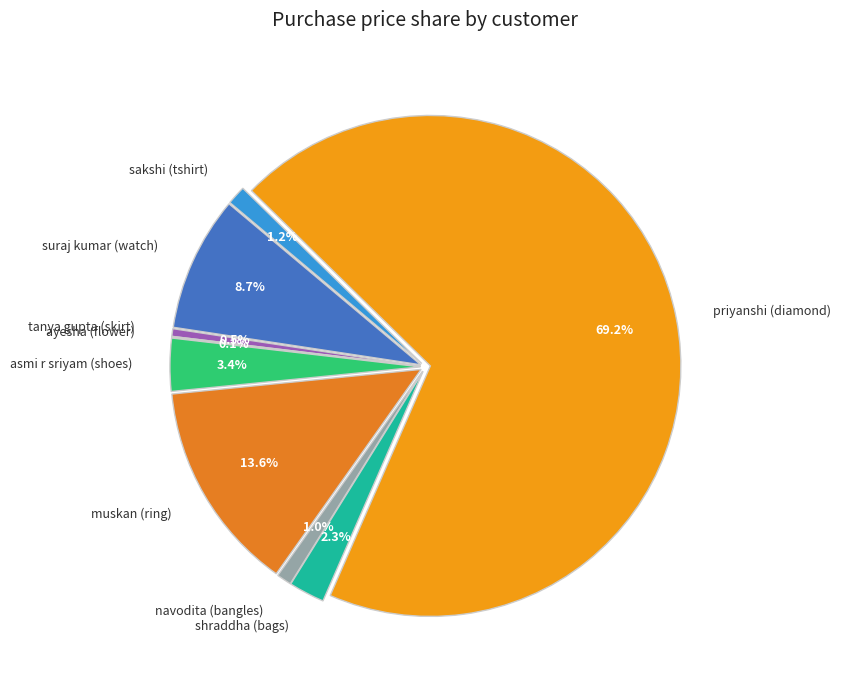

How many slices are in this pie chart?

9